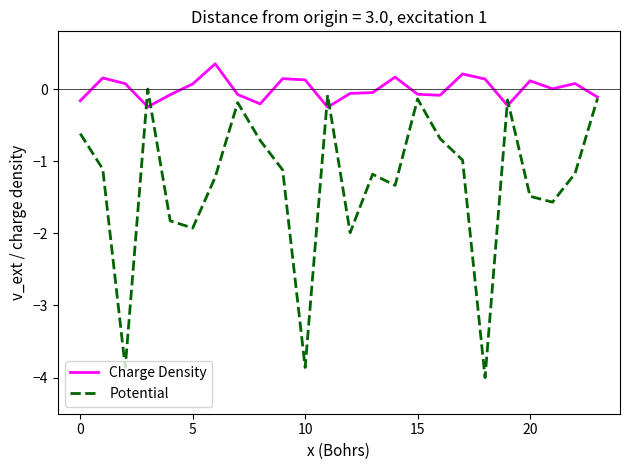

What are all the series names shown in the legend?

Charge Density, Potential